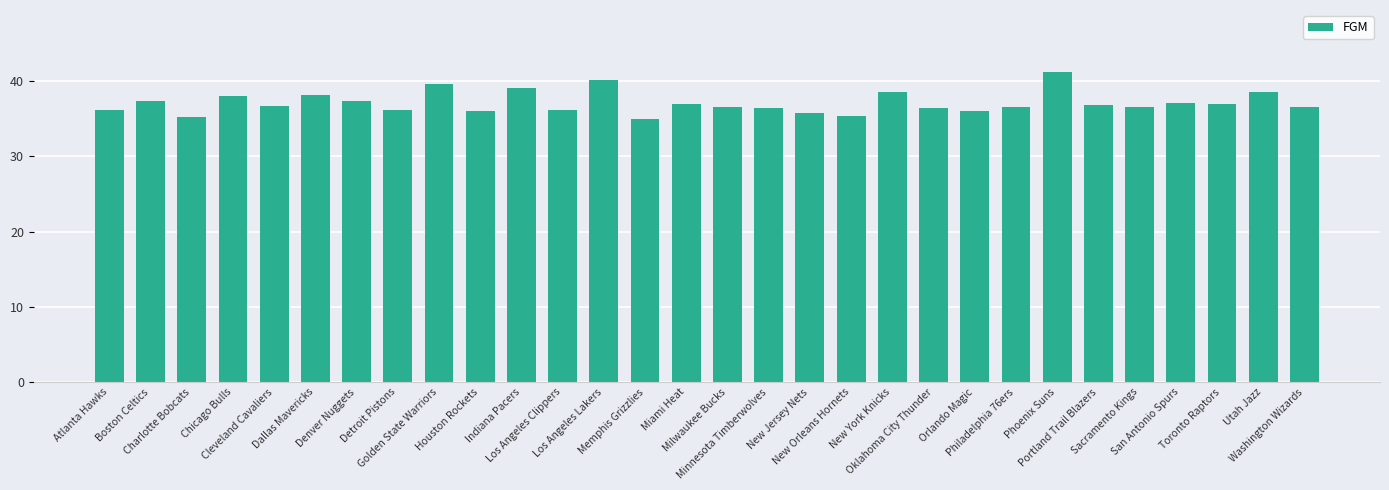

What is the difference between the second highest and second lowest values?

5.0